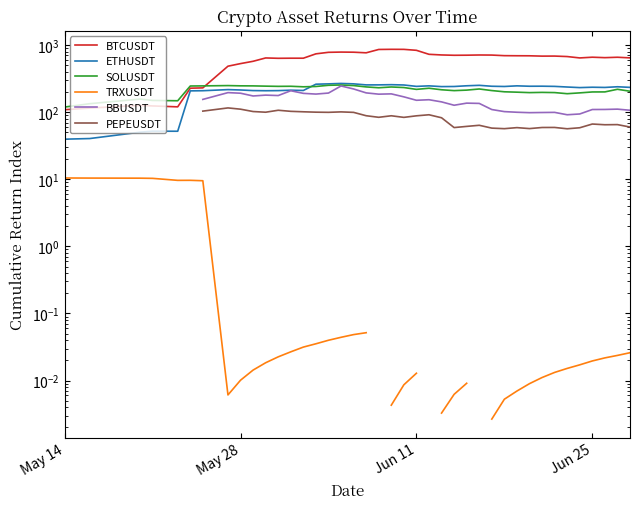

How many values in the BTCUSDT series exceed 684?

20